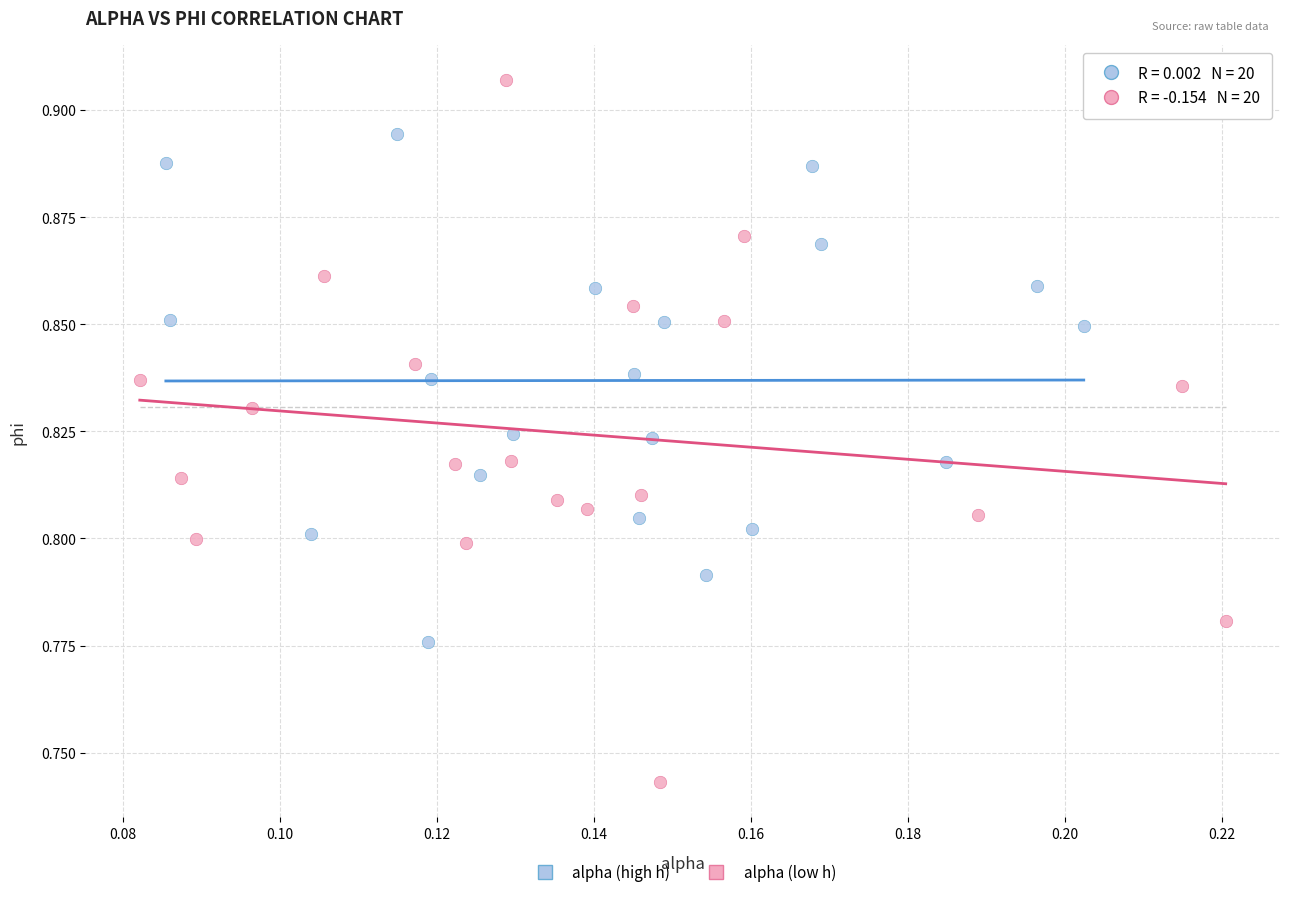

Which series reaches the maximum Y coordinate?

alpha (low h)